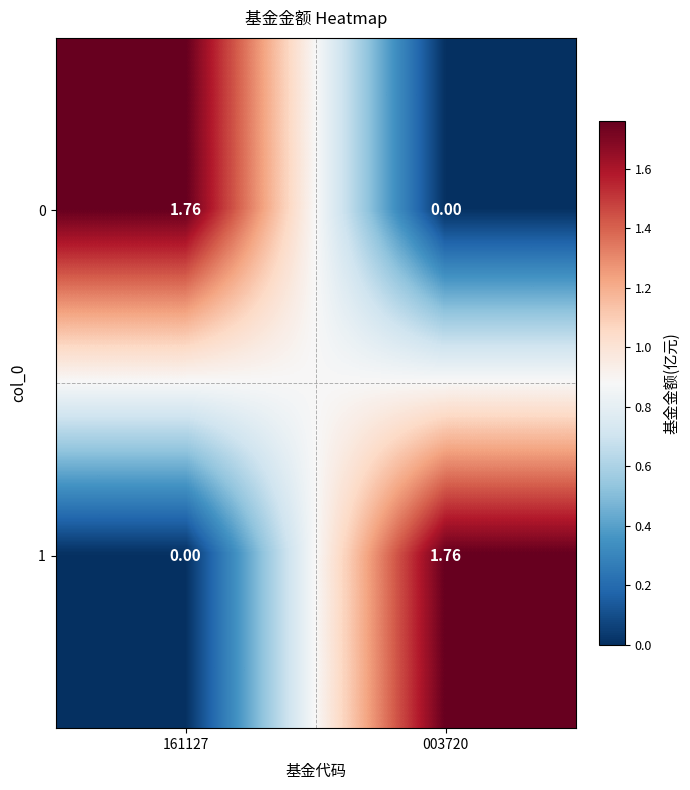

Is the value of 0 at 003720 greater than the value of 1 at 003720?

No